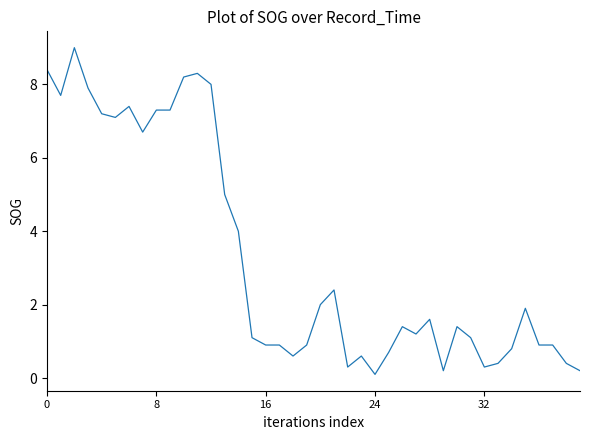

What is the maximum value shown in the chart?

9.0